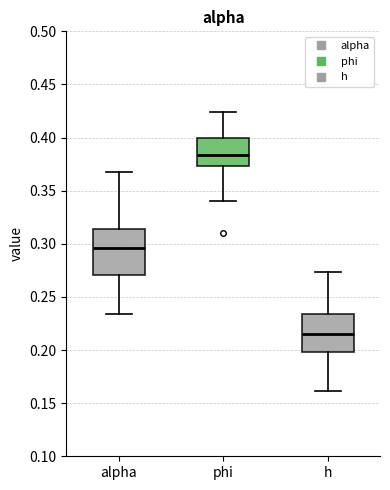

Reading left to right, transcribe this box plot: for each box, give where its median line is, the range the box spans, and where its two whiskers end, as read against the y-axis. The values are not printed on the chart, so give them approximately, as read against the axis.

alpha: median 0.295, box 0.270 to 0.315, whiskers 0.235 to 0.370
phi: median 0.385, box 0.375 to 0.400, whiskers 0.340 to 0.425
h: median 0.215, box 0.200 to 0.235, whiskers 0.160 to 0.275